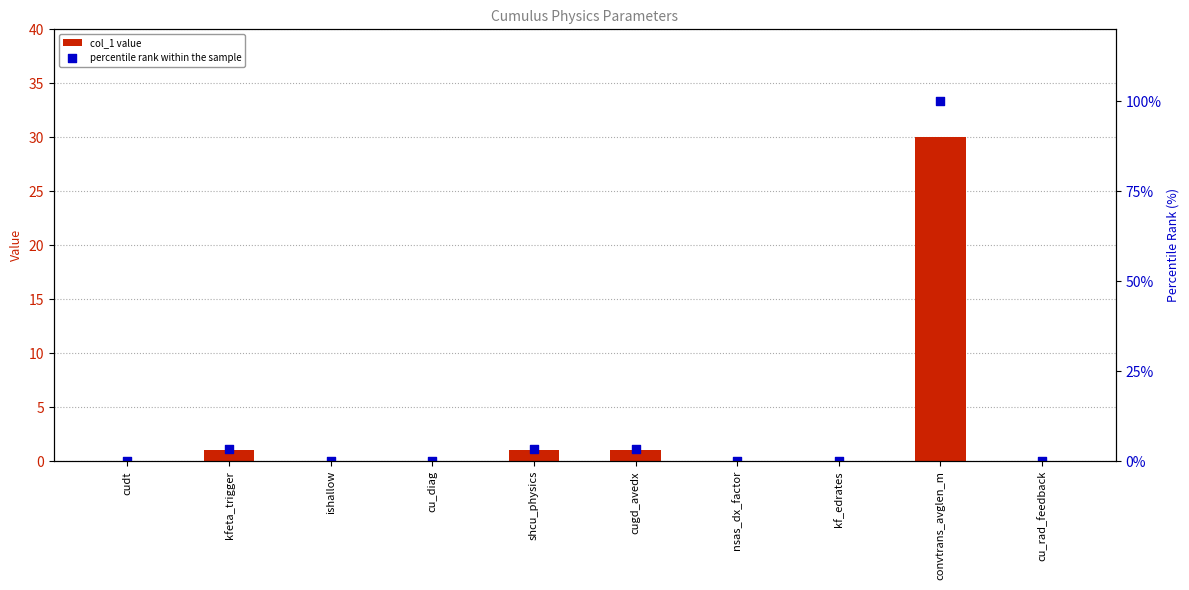

Which series contains the highest Y value?

percentile rank within the sample